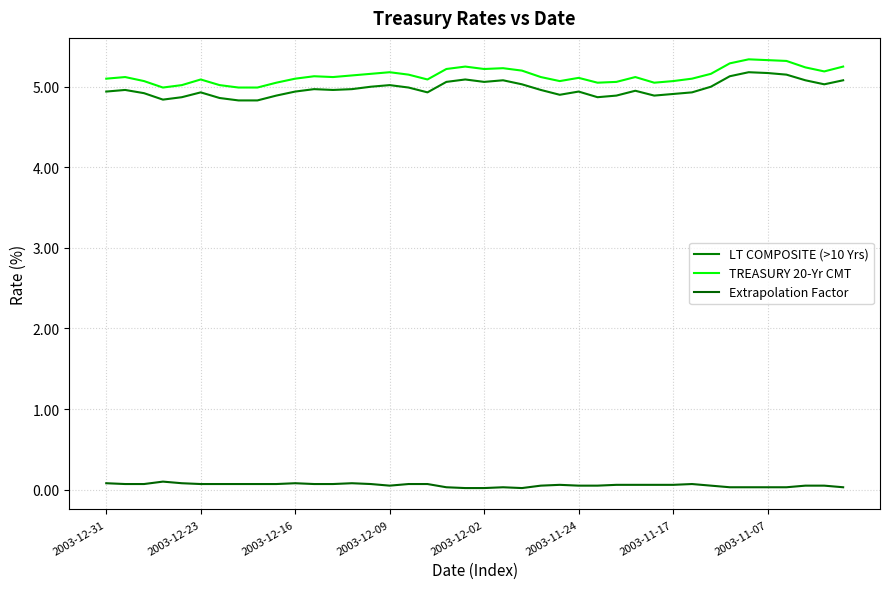

List the series in order of their peak value, lowest first.

Extrapolation Factor, LT COMPOSITE (>10 Yrs), TREASURY 20-Yr CMT